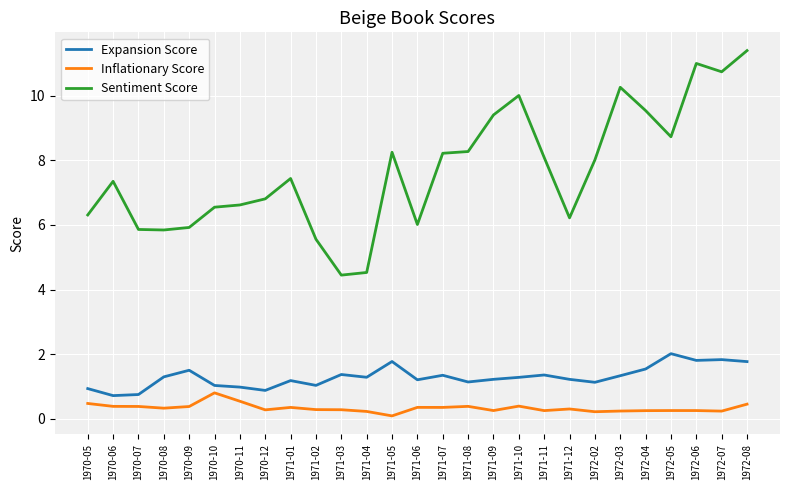

What is the difference between the highest and lowest values at 1970-12?

6.5